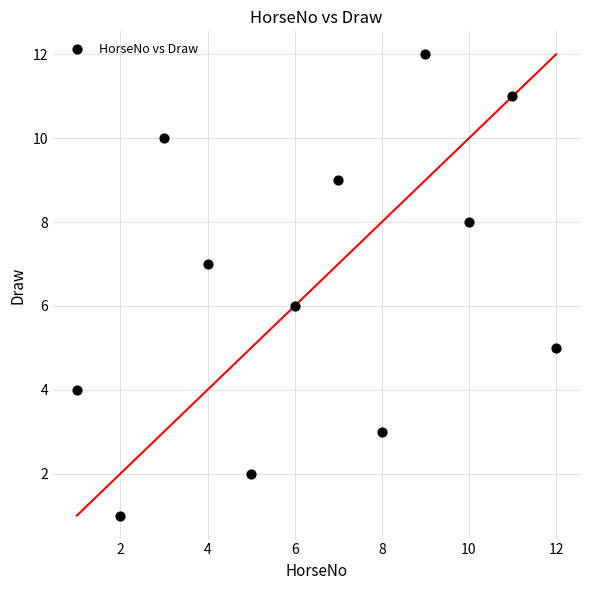

What is the range of X values (max minus min)?

11